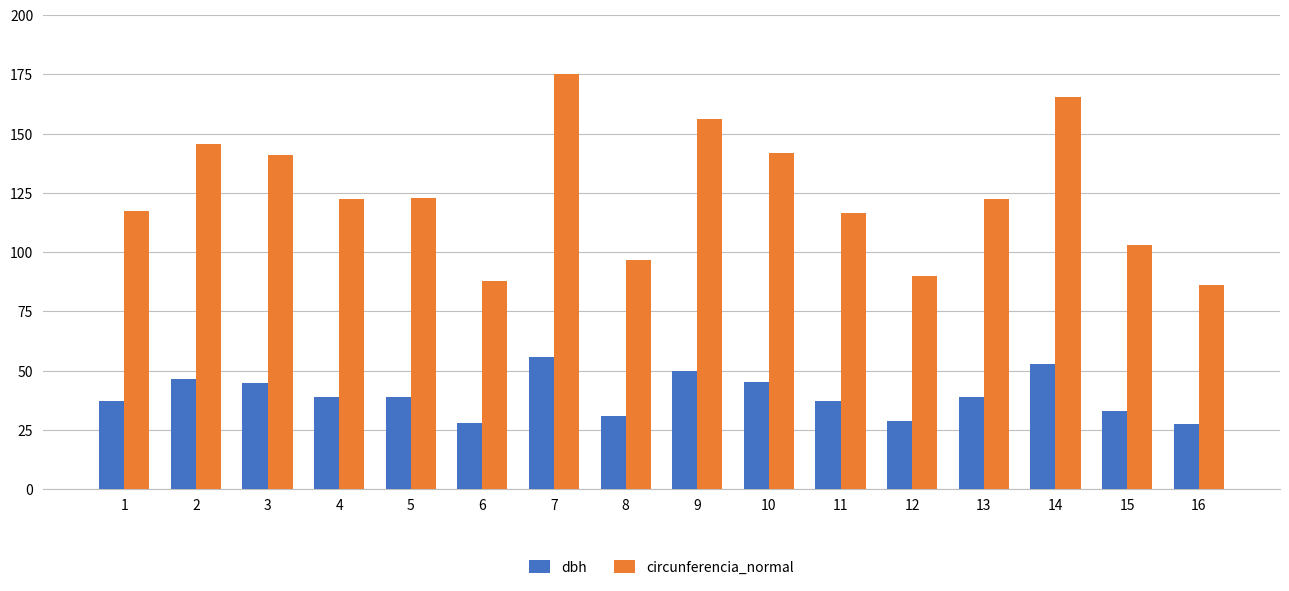

Is it true that dbh equals 32.9 at 15?

True